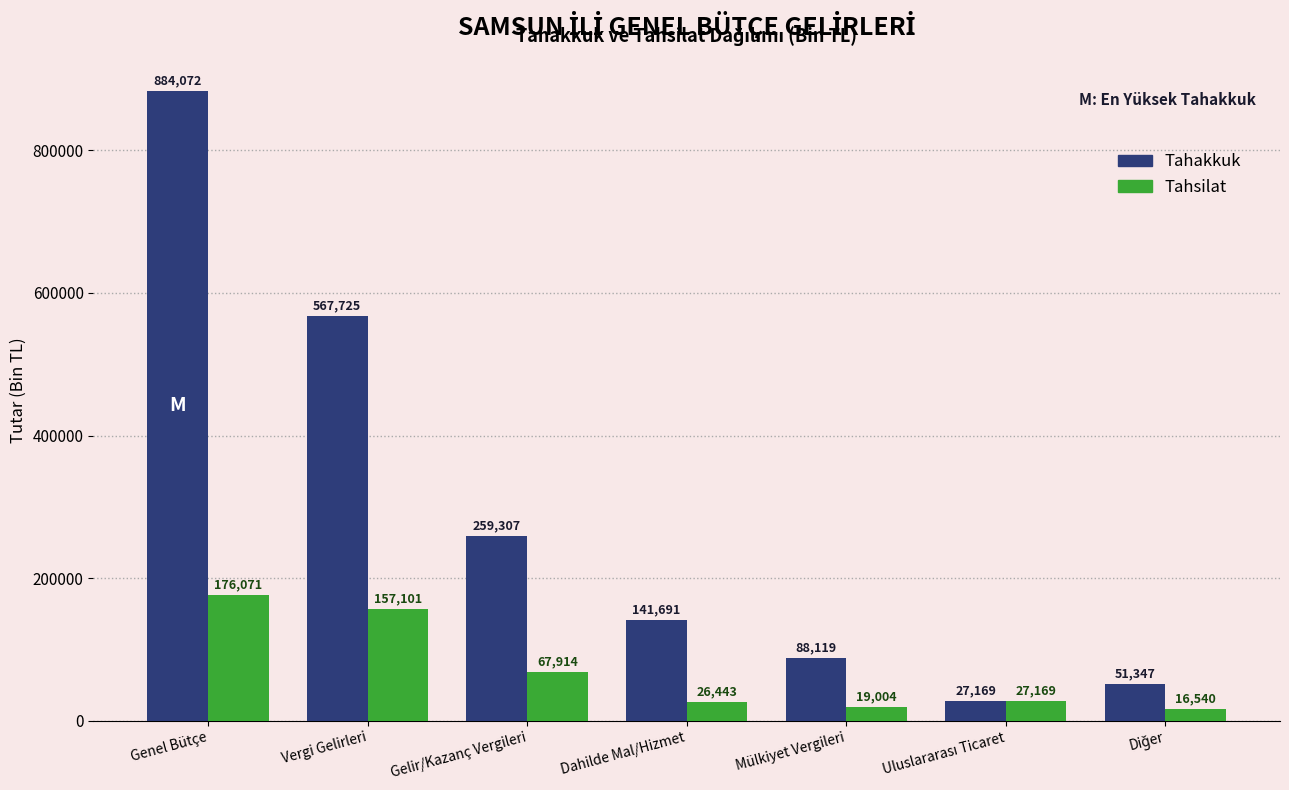

Reading left to right, transcribe all the data shown in this chart.

Tahakkuk: 884072	567725	259307	141691	88119	27169	51347
Tahsilat: 176071	157101	67914	26443	19004	27169	16540